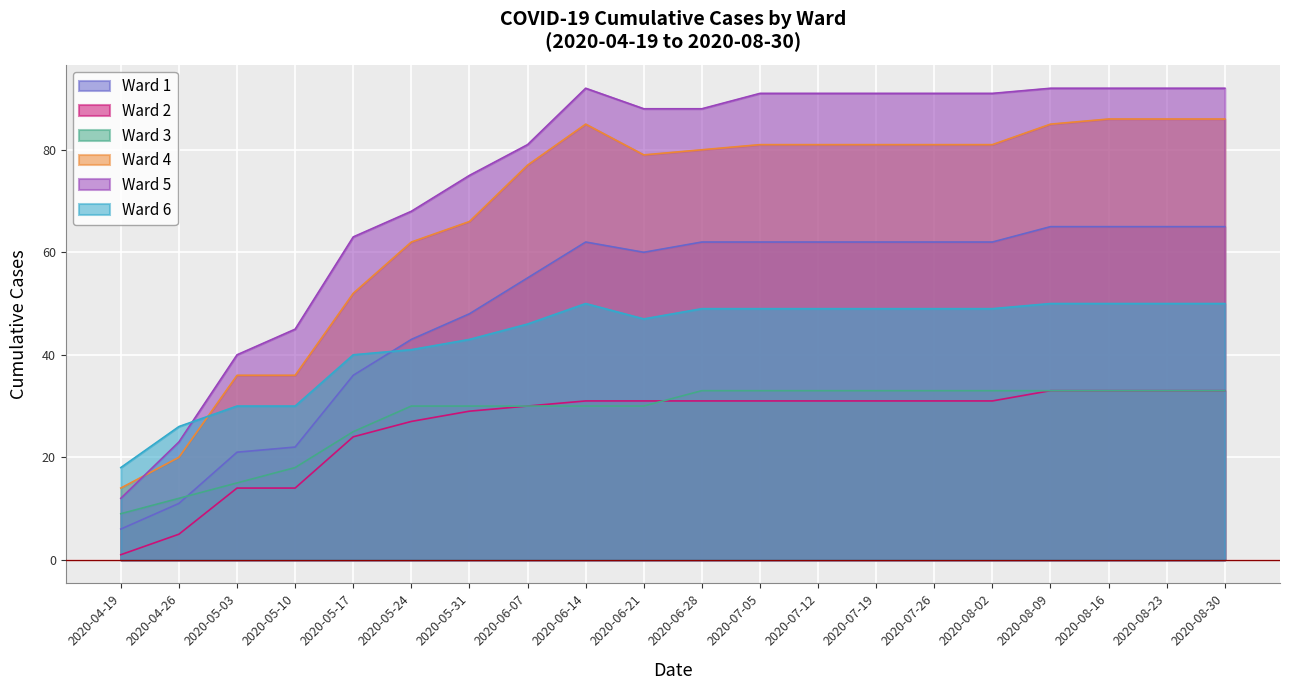

Between 2020-05-24 and 2020-06-14, which series saw the biggest shift?

Ward 5